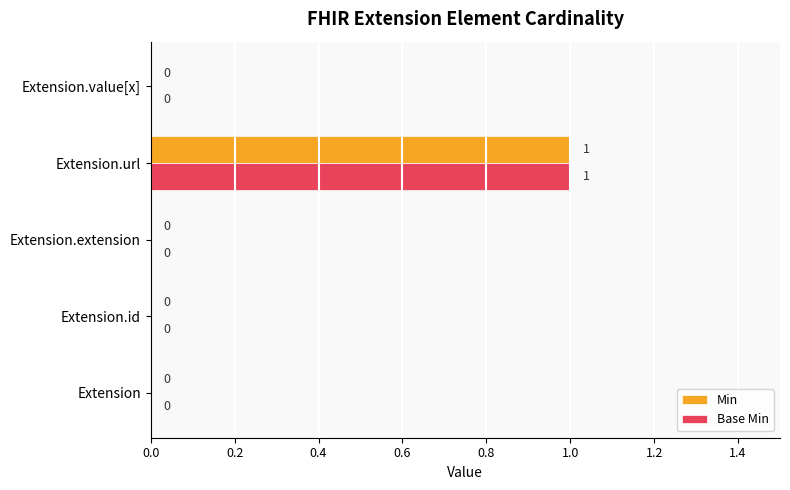

How many categories are shown in the chart?

5